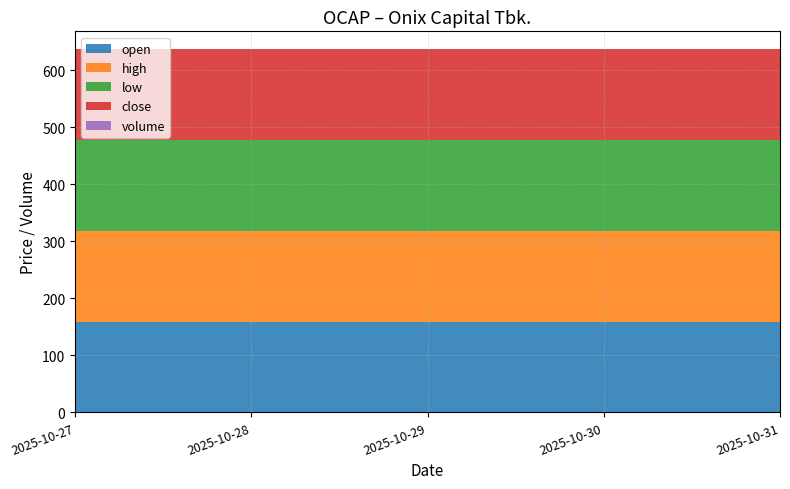

Reading left to right, transcribe all the data shown in this chart.

open: 159	159	159	159	159
high: 159	159	159	159	159
low: 159	159	159	159	159
close: 159	159	159	159	159
volume: 0	0	0	0	0